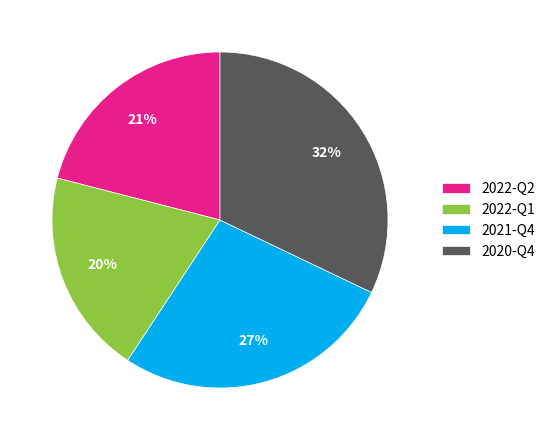

Does any single category account for the majority?

No